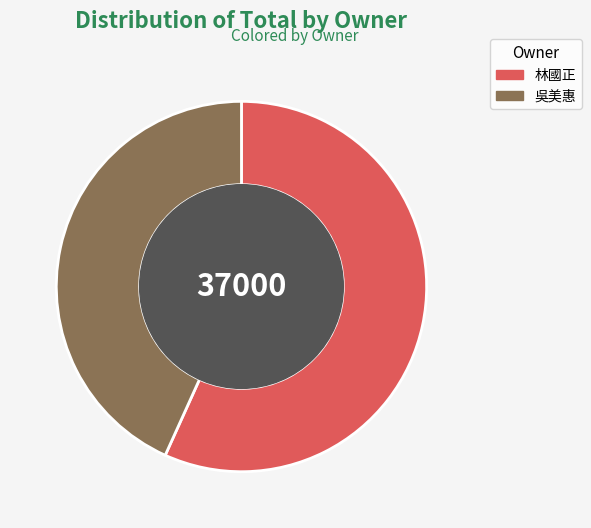

Is there any slice that represents more than half of the pie?

Yes